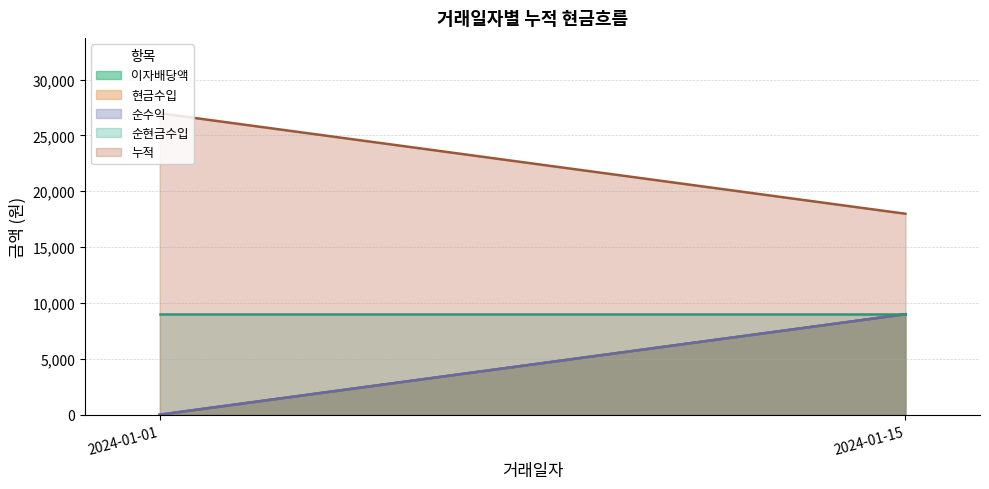

At which label is 순현금수입 closest to 4497?

2024-01-01